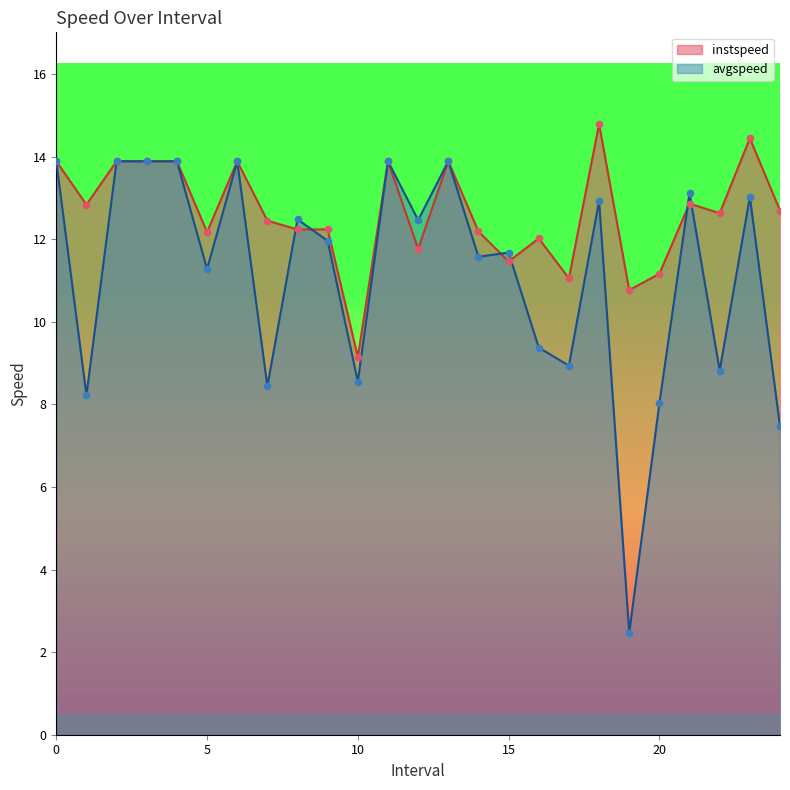

Is the value of avgspeed at 6 greater than the value of instspeed at 4?

No